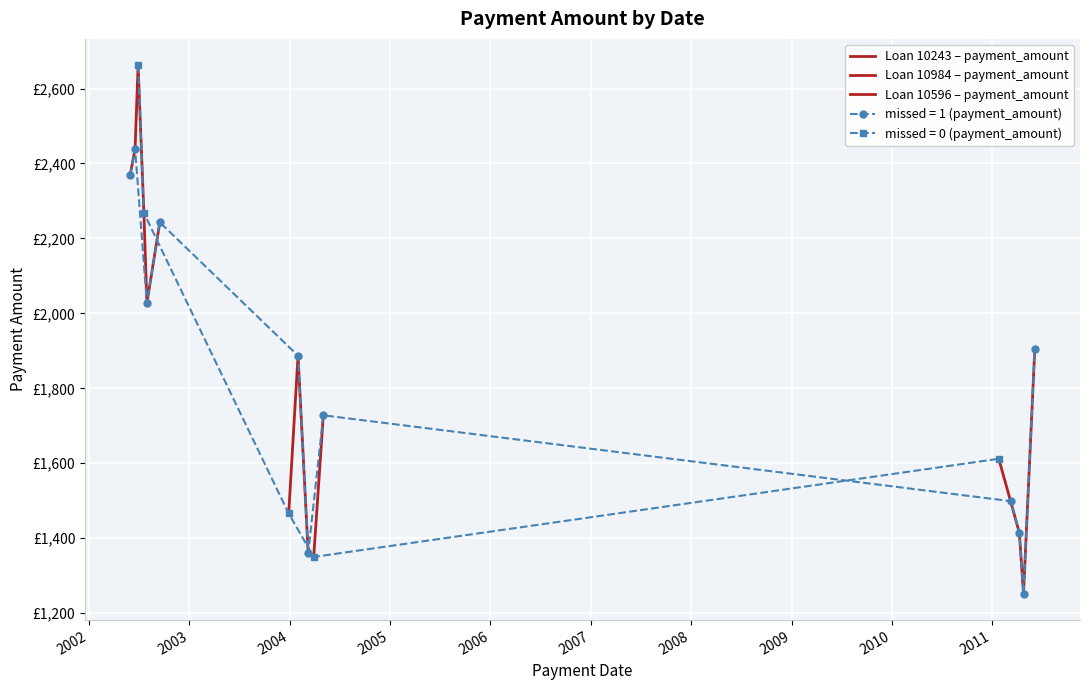

Between 2002/9/16 and 2004/3/29, which is larger?

2002/9/16